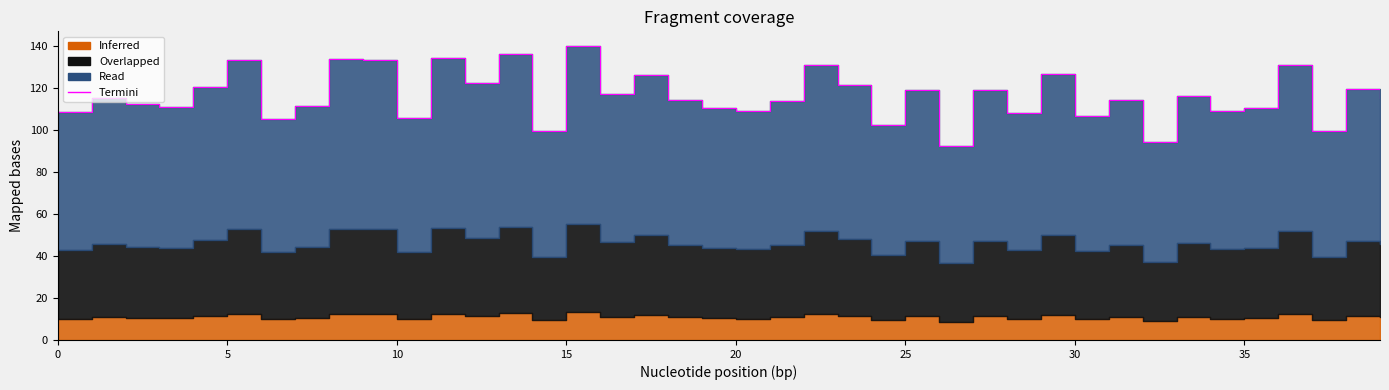

Read the value at 33.

116.1